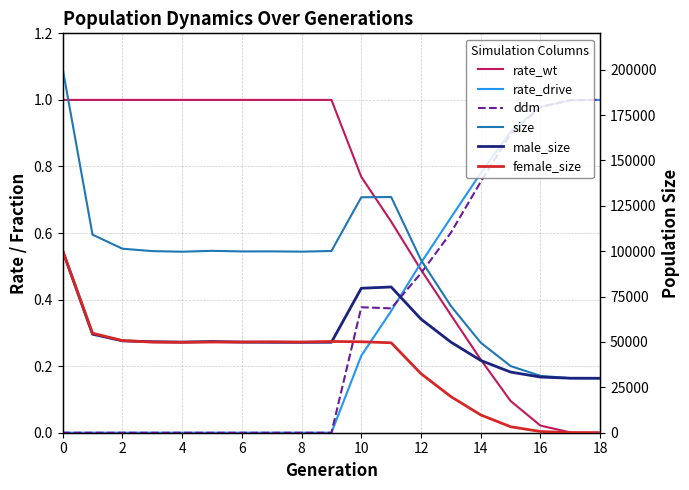

What is the total value across all series at 2?

202727.0